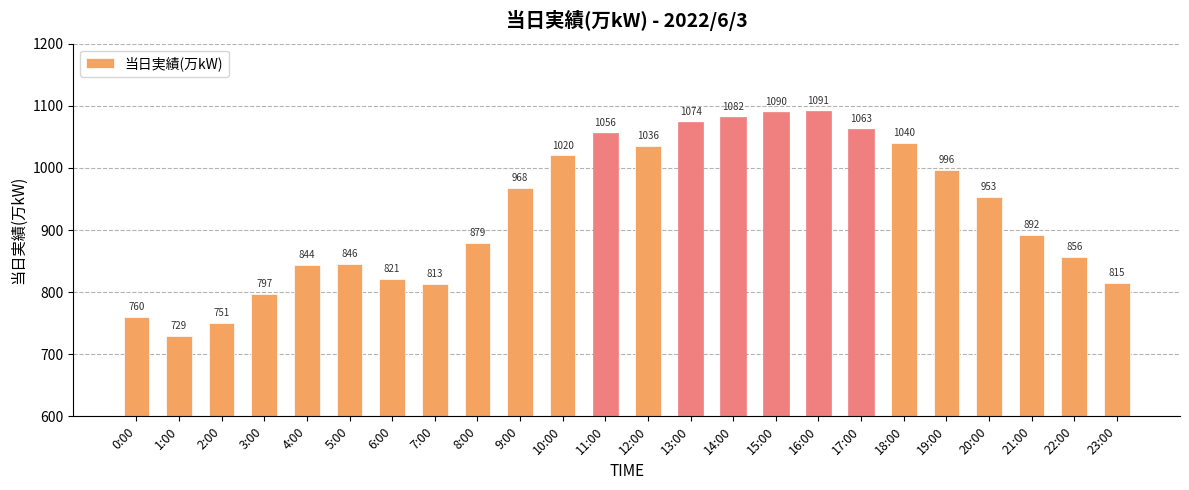

What value does the data have at 7:00?

813